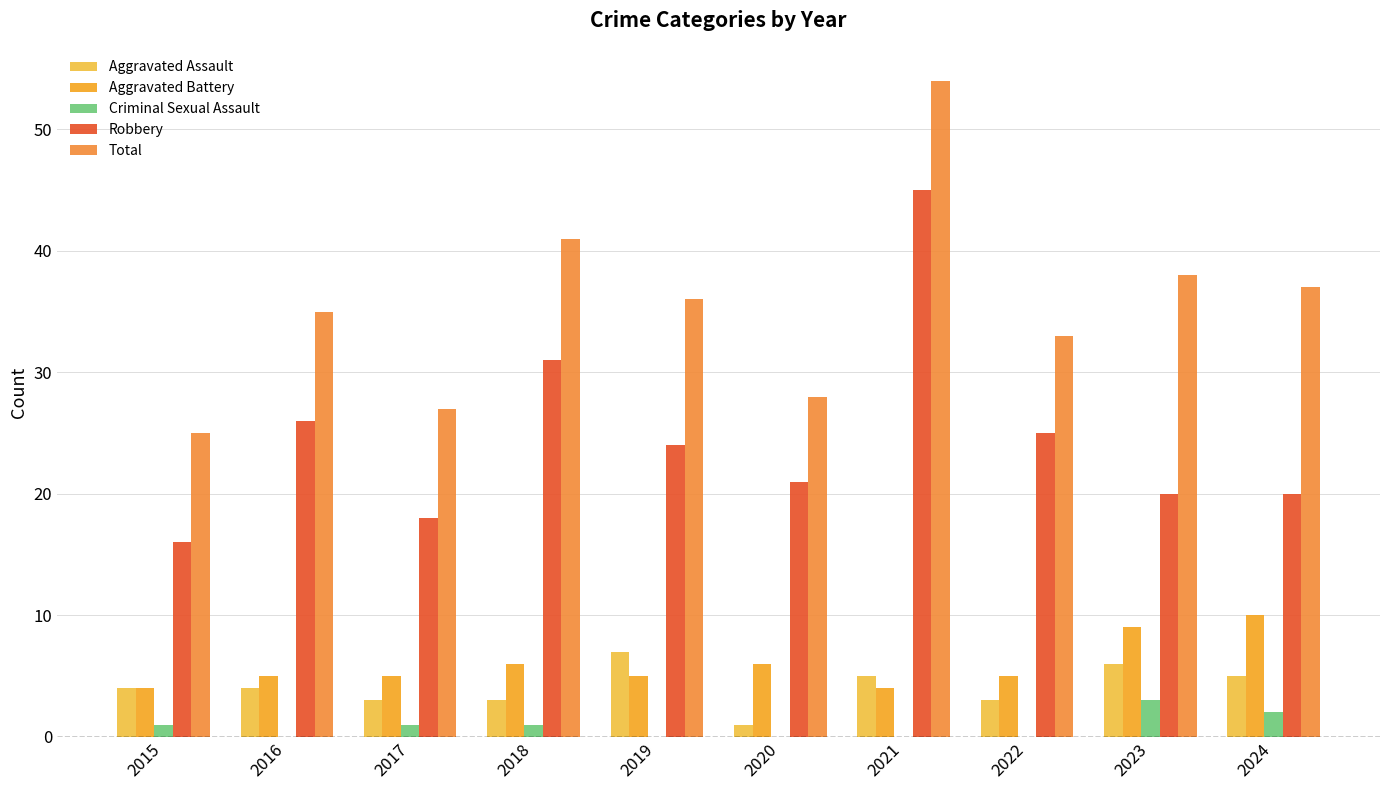

How many categories are shown in the chart?

10